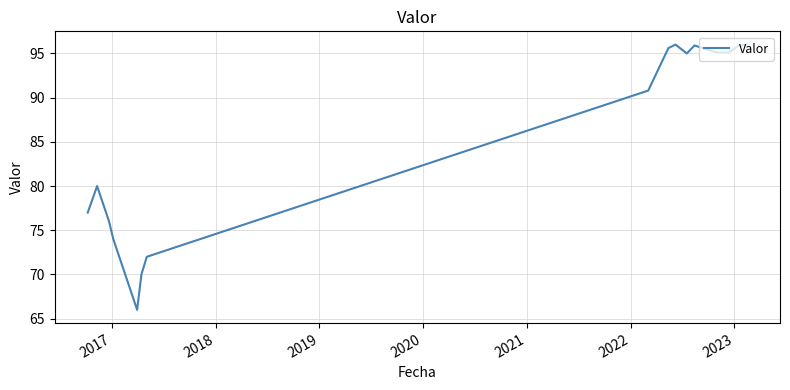

What is the difference between the maximum and minimum values?

30.0